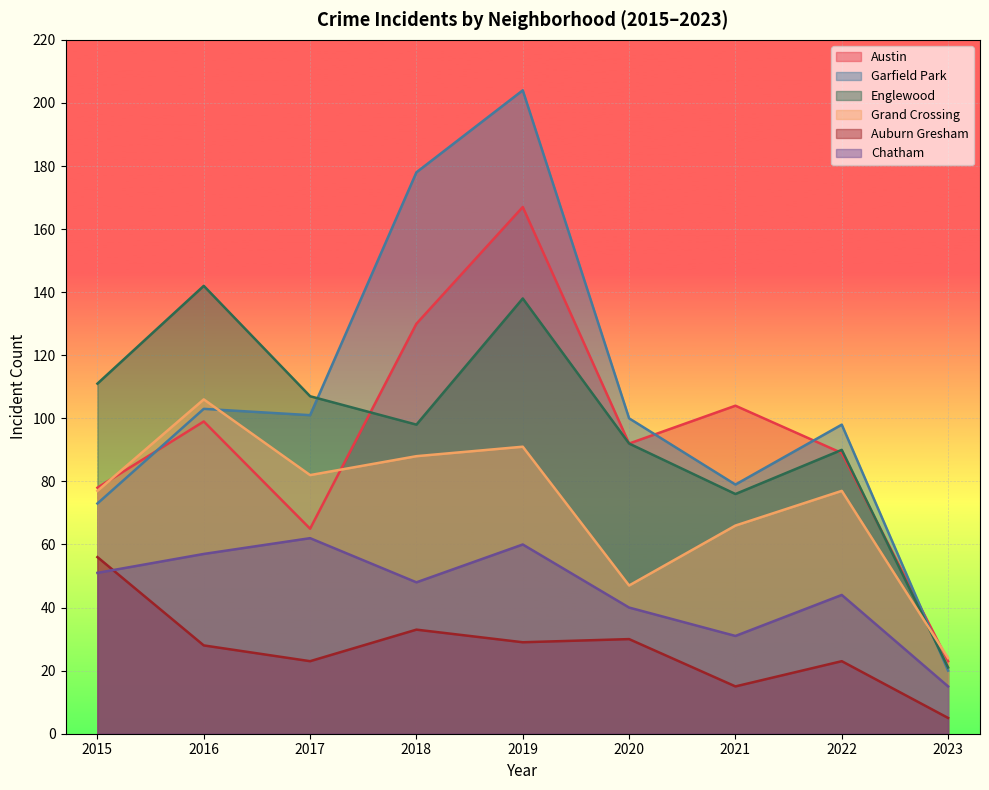

At how many categories does at least one series exceed 139?

3